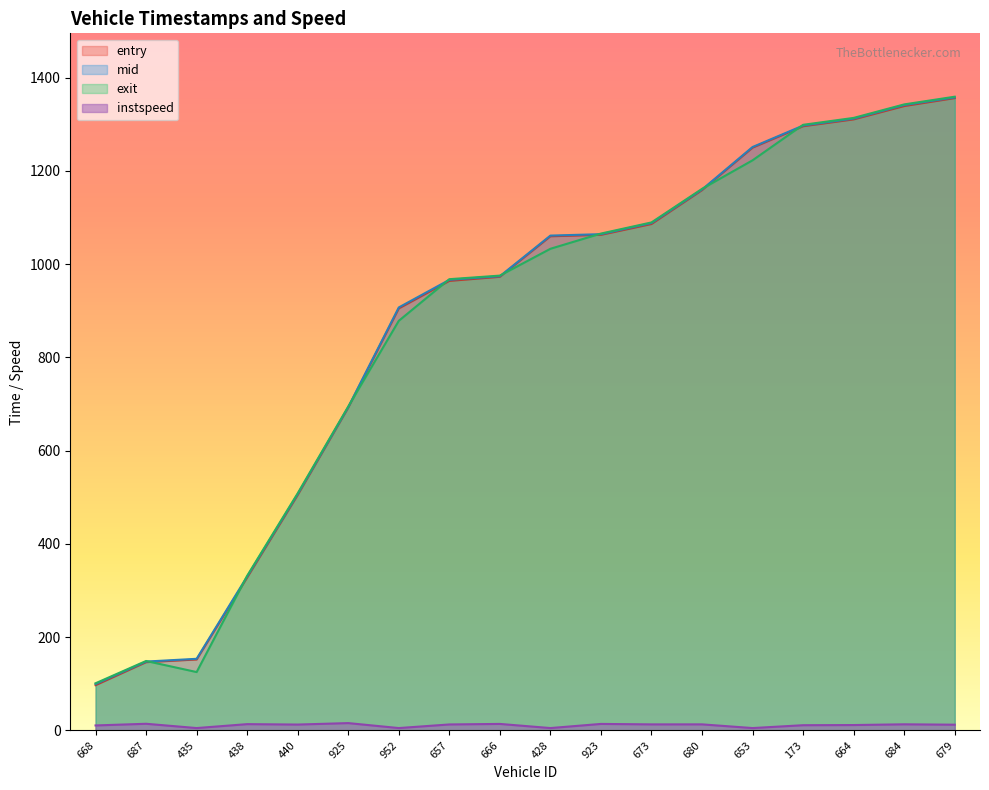

Which label corresponds to the smallest value in the chart?

435